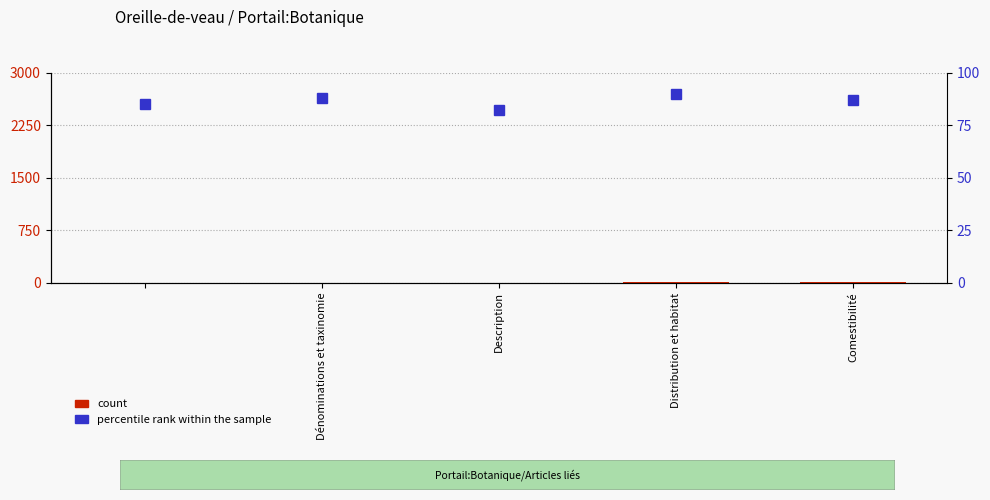

Count the count values in the range 1 to 3.

3